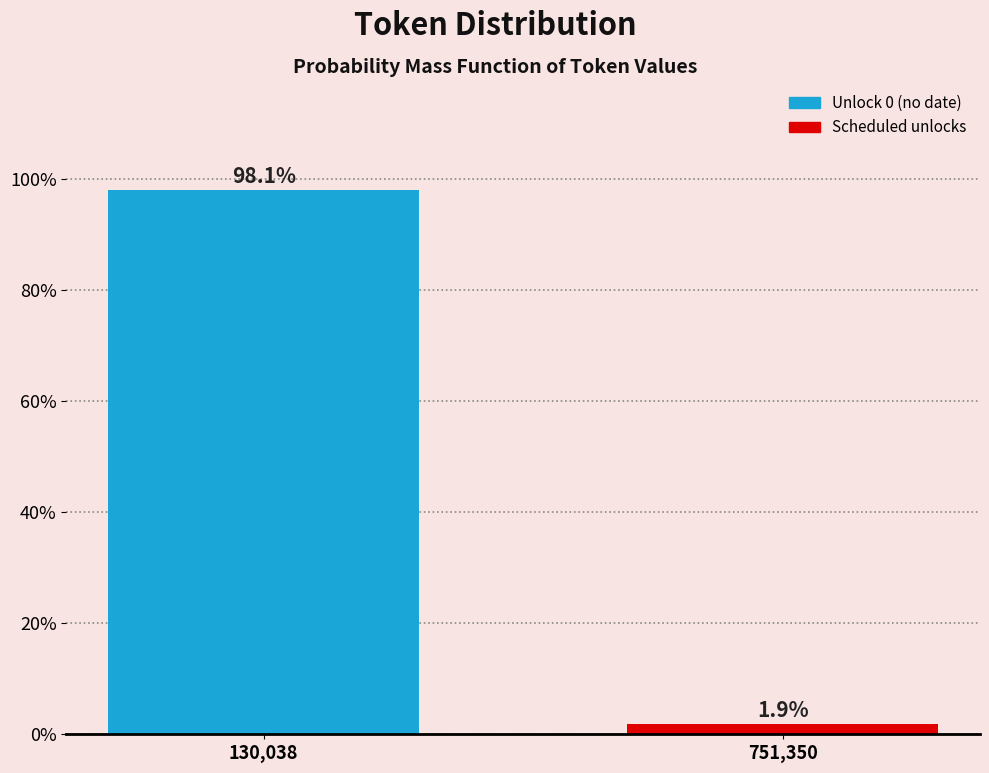

Reading left to right, extract all data points from this chart.

98.1	1.9